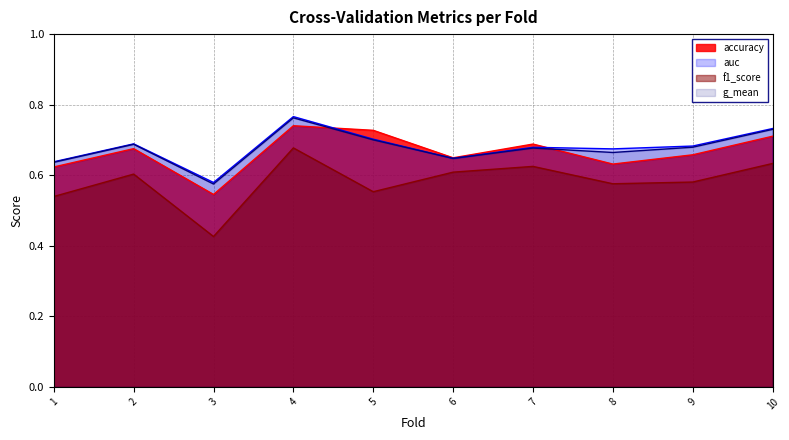

What is the value of the auc point at the 4th from the left?

0.8